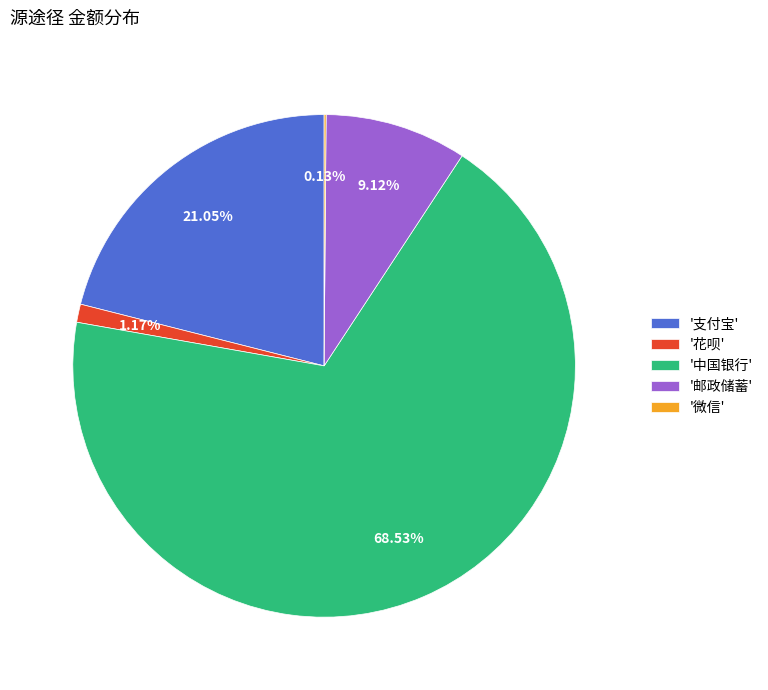

What is the largest slice in the pie chart?

'中国银行'